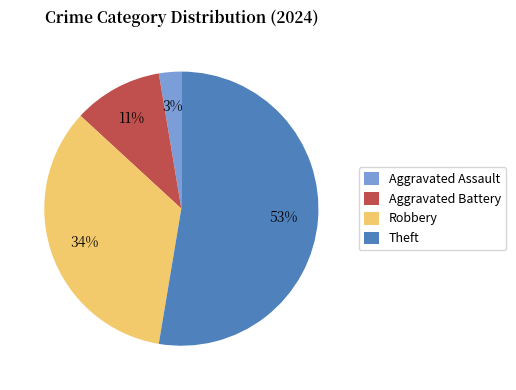

To the nearest percent, what is the difference between the largest and smallest slice percentages?

50%